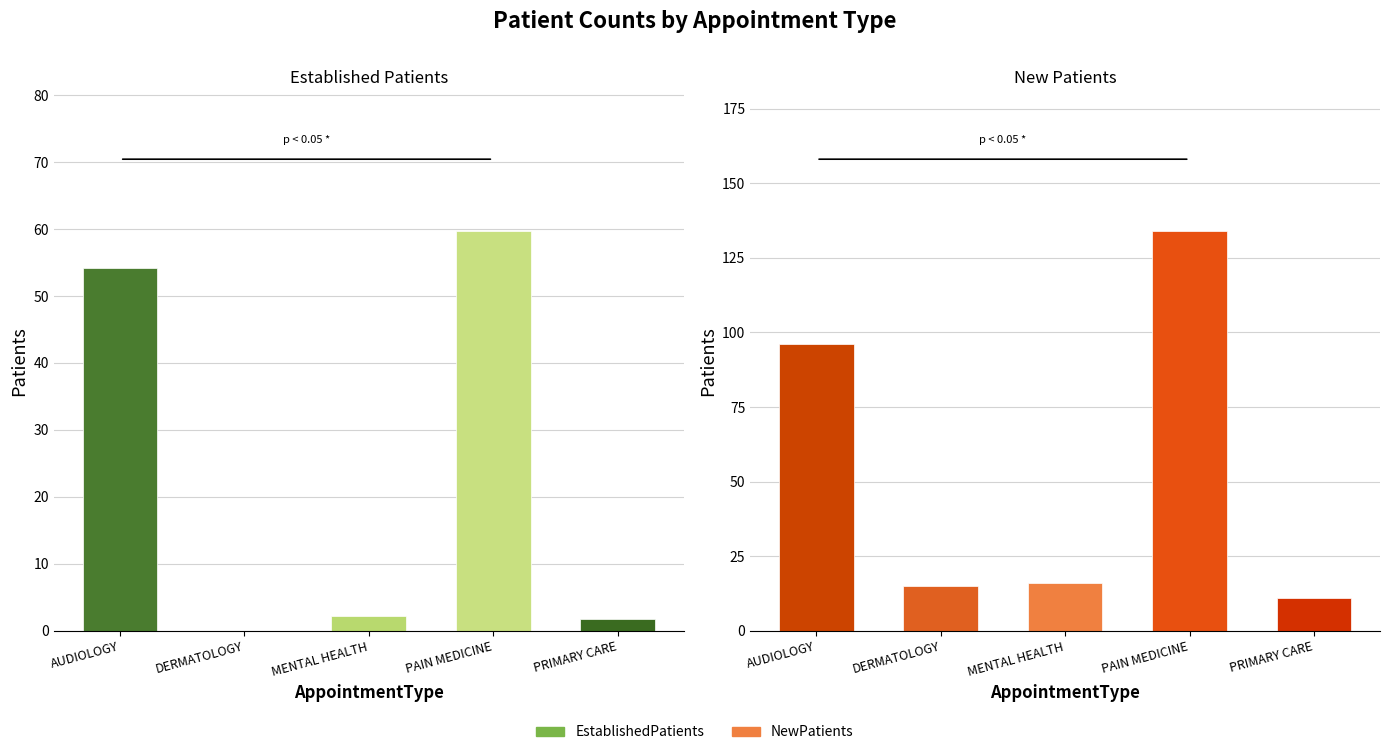

Does the chart contain any negative values?

No